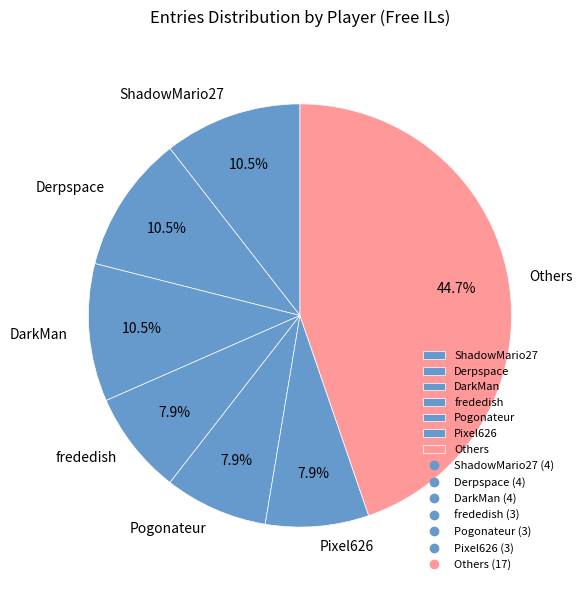

What percentage is NOT represented by Others?

55.3%